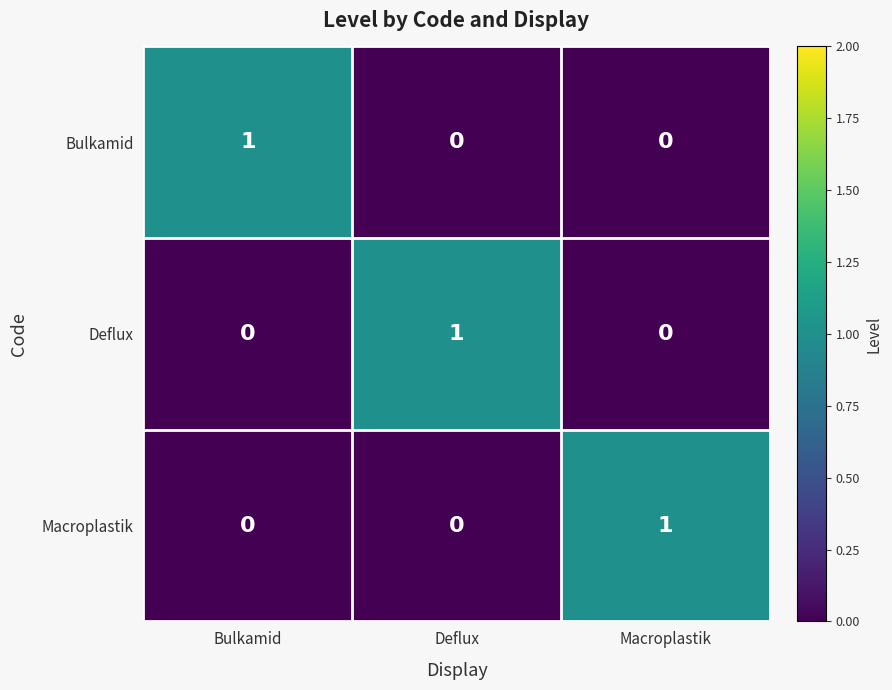

At how many categories does at least one series exceed 0?

3